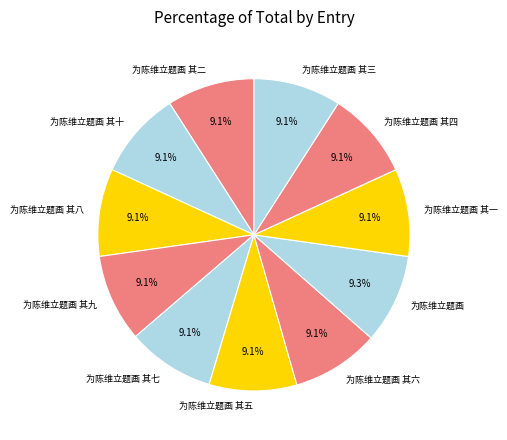

Count the number of slices in the pie.

11